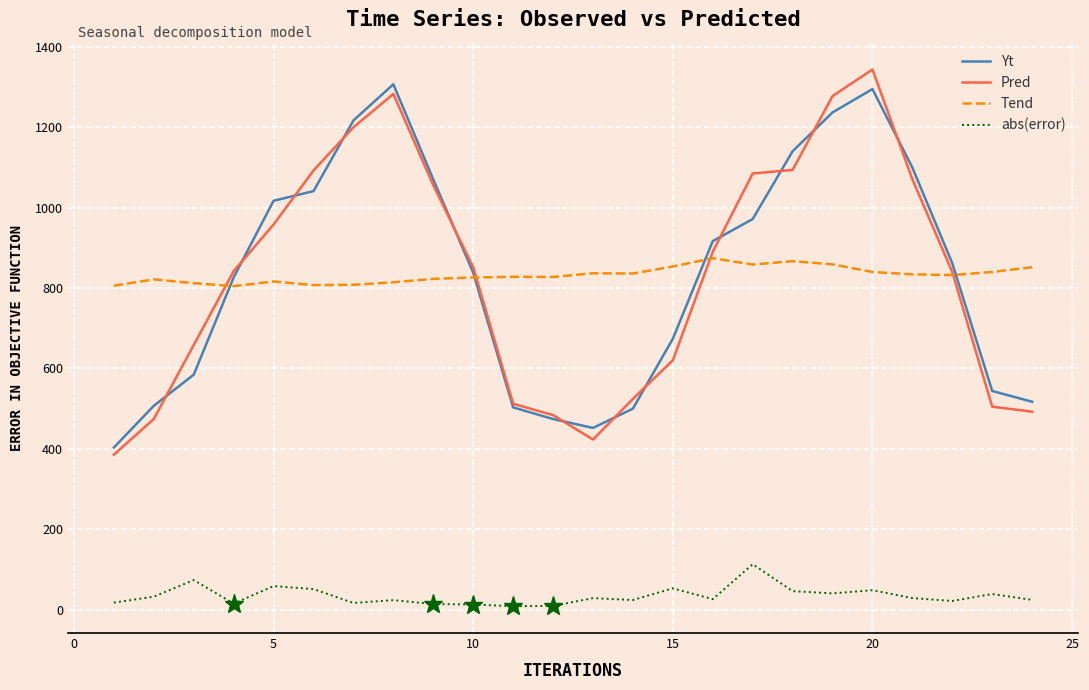

Does the chart display data point markers on the line(s)?

No